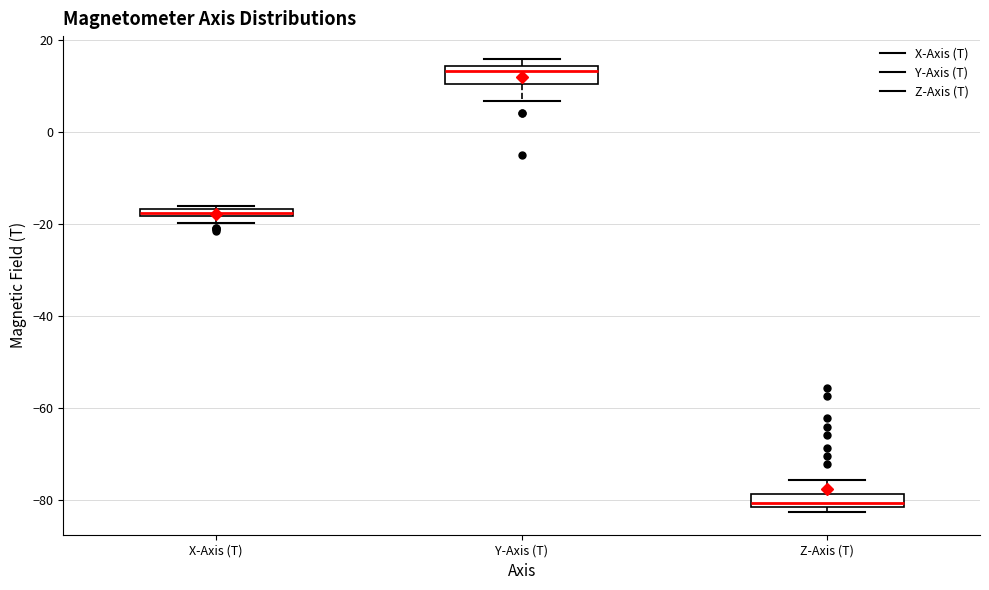

Where is the lower edge of the box for Y-Axis (T) on the y-axis? The values are not printed on the chart, so give them approximately, as read against the axis.

10